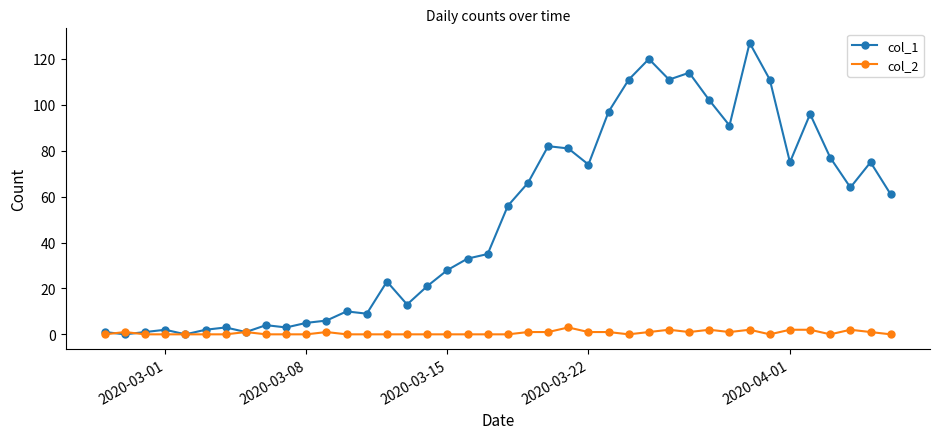

Which series has the widest spread of values?

col_1